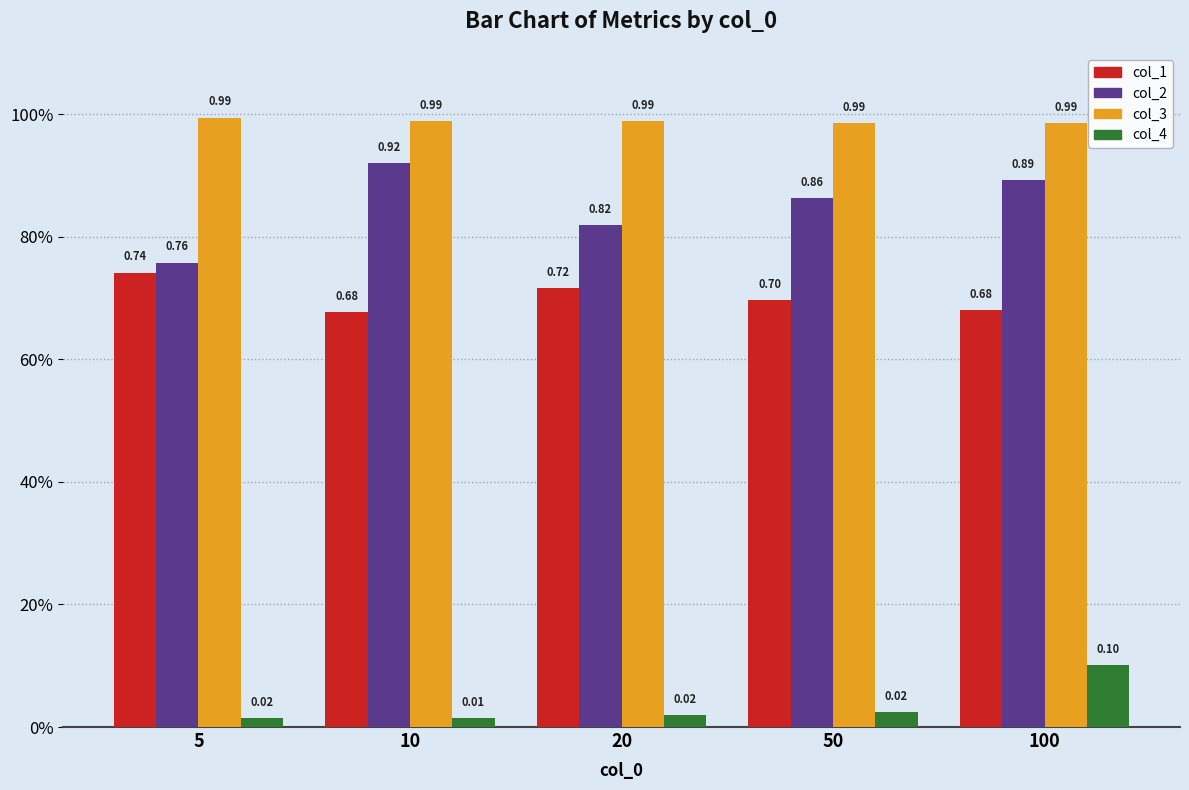

Are the bars horizontal?

No